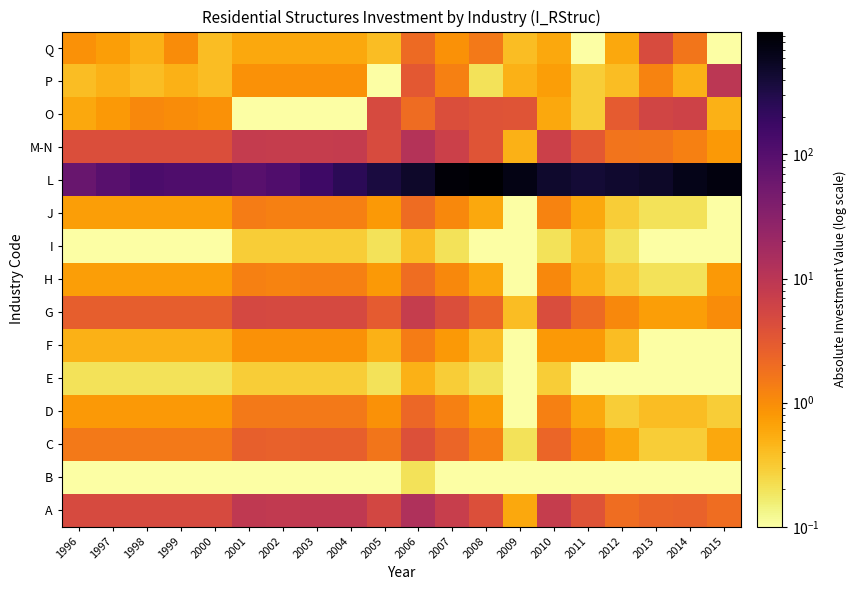

Rank the series at 2007 from highest to lowest value.

L, A, M-N, G, O, C, D, P, H, J, Q, F, E, I, B